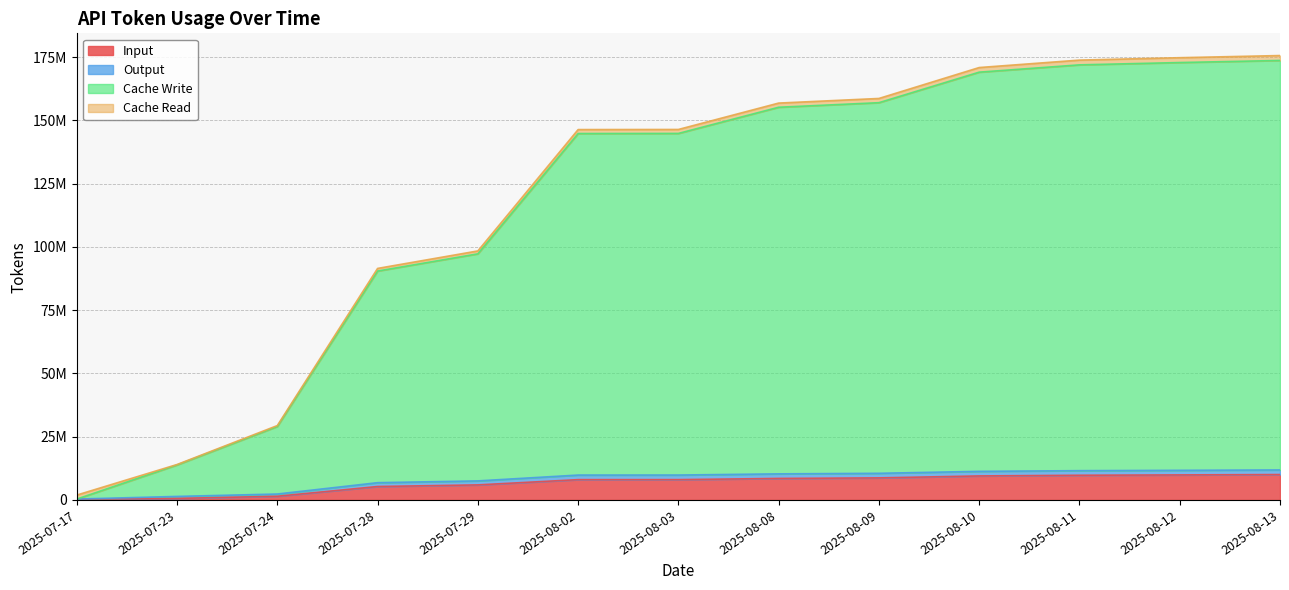

At which category is the sum across all series the highest?

2025-08-13